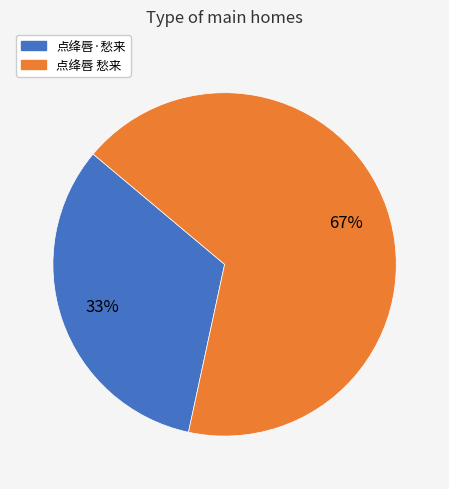

What is the smallest slice in the pie chart?

点绛唇·愁来